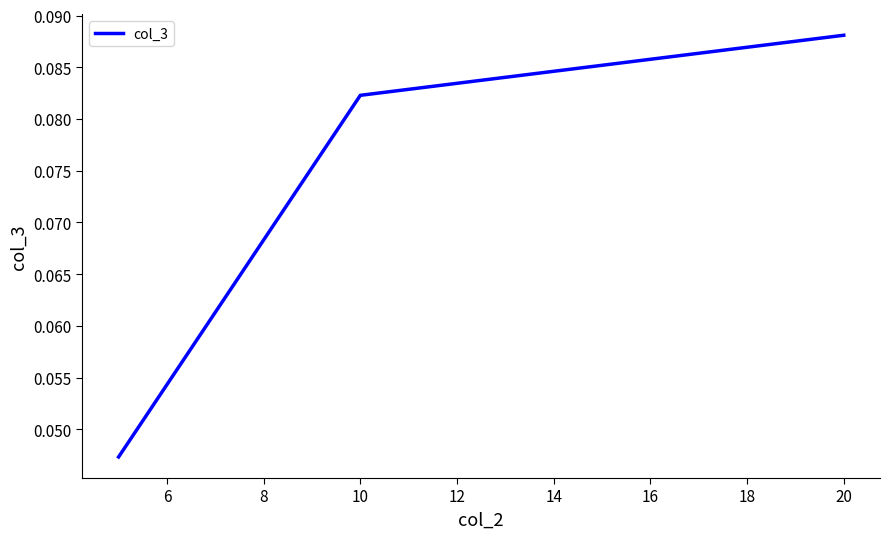

Which category has the highest value across all series?

20